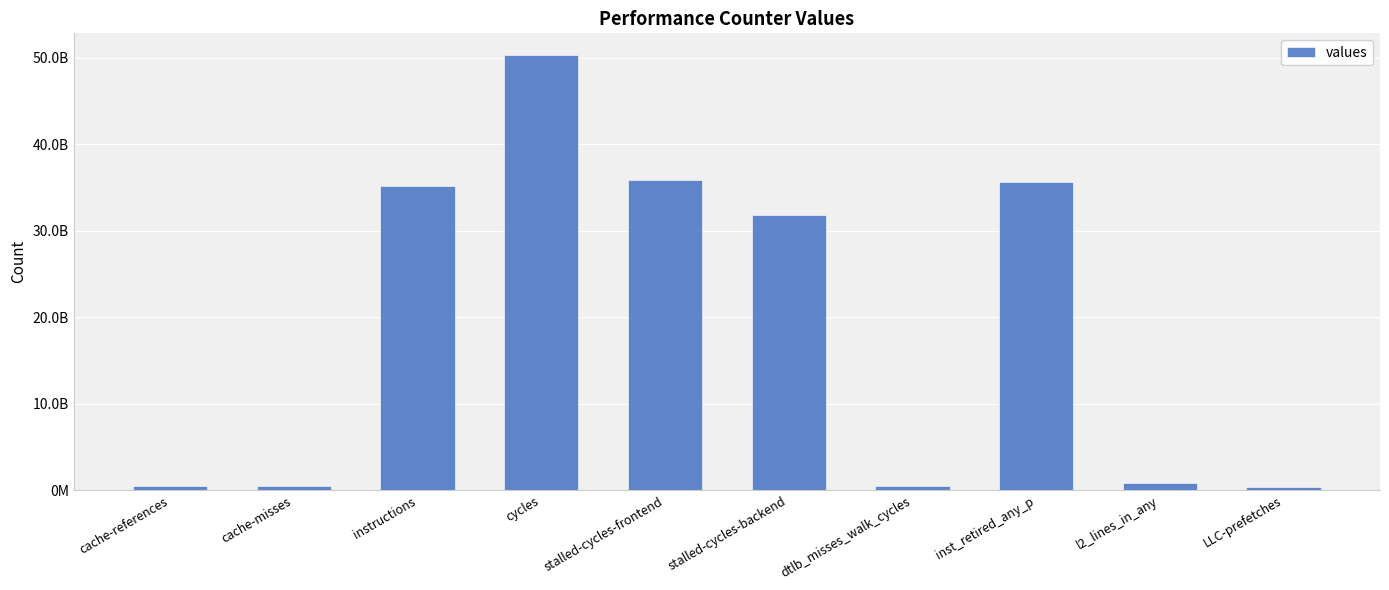

What position from the left is dtlb_misses_walk_cycles?

7